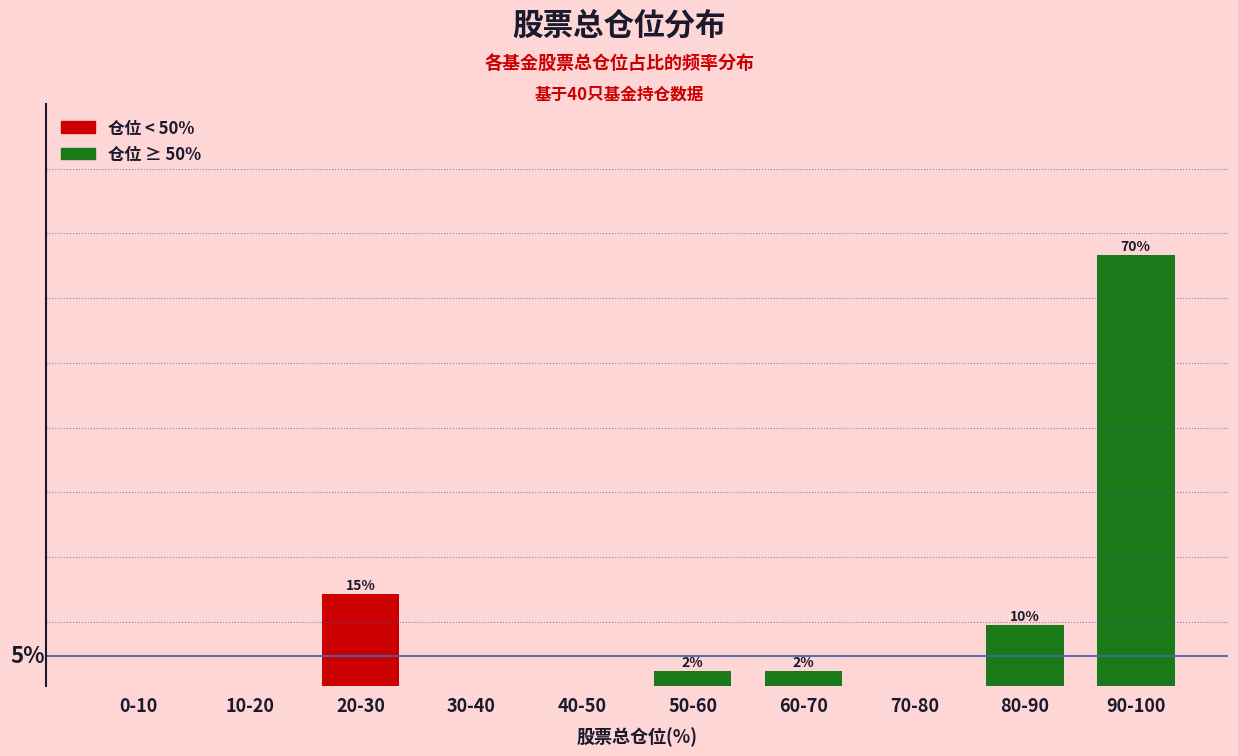

Which has a higher value, 20-30 or 80-90?

20-30